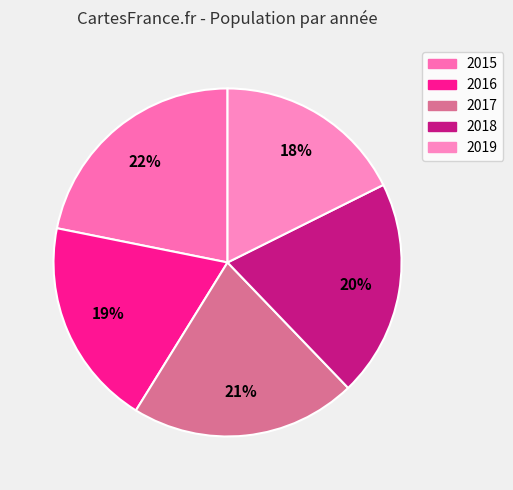

Which has a higher value, 2016 or 2019?

2016